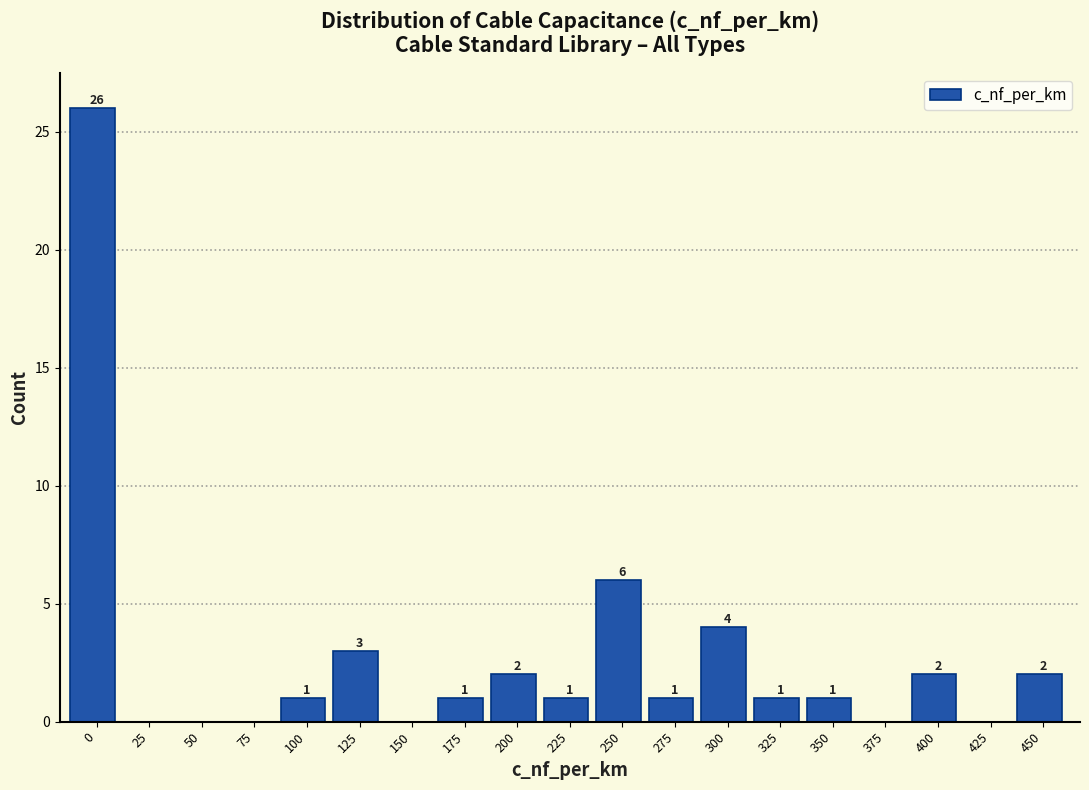

Reading left to right, extract all data points from this chart.

0=26	25=0	50=0	75=0	100=1	125=3	150=0	175=1	200=2	225=1	250=6	275=1	300=4	325=1	350=1	375=0	400=2	425=0	450=2